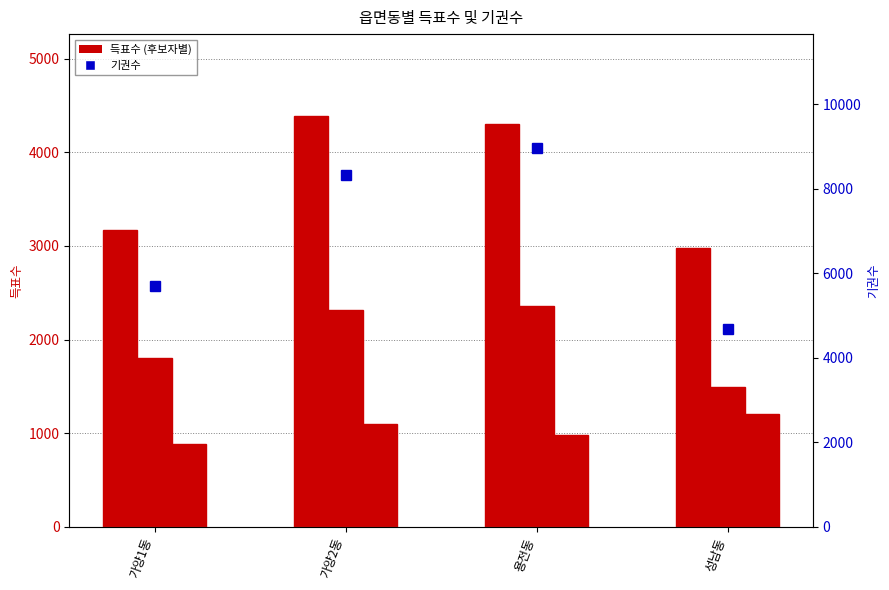

What is the difference between the 바른미래당김인국 values at 성남동 and 용전동?

218